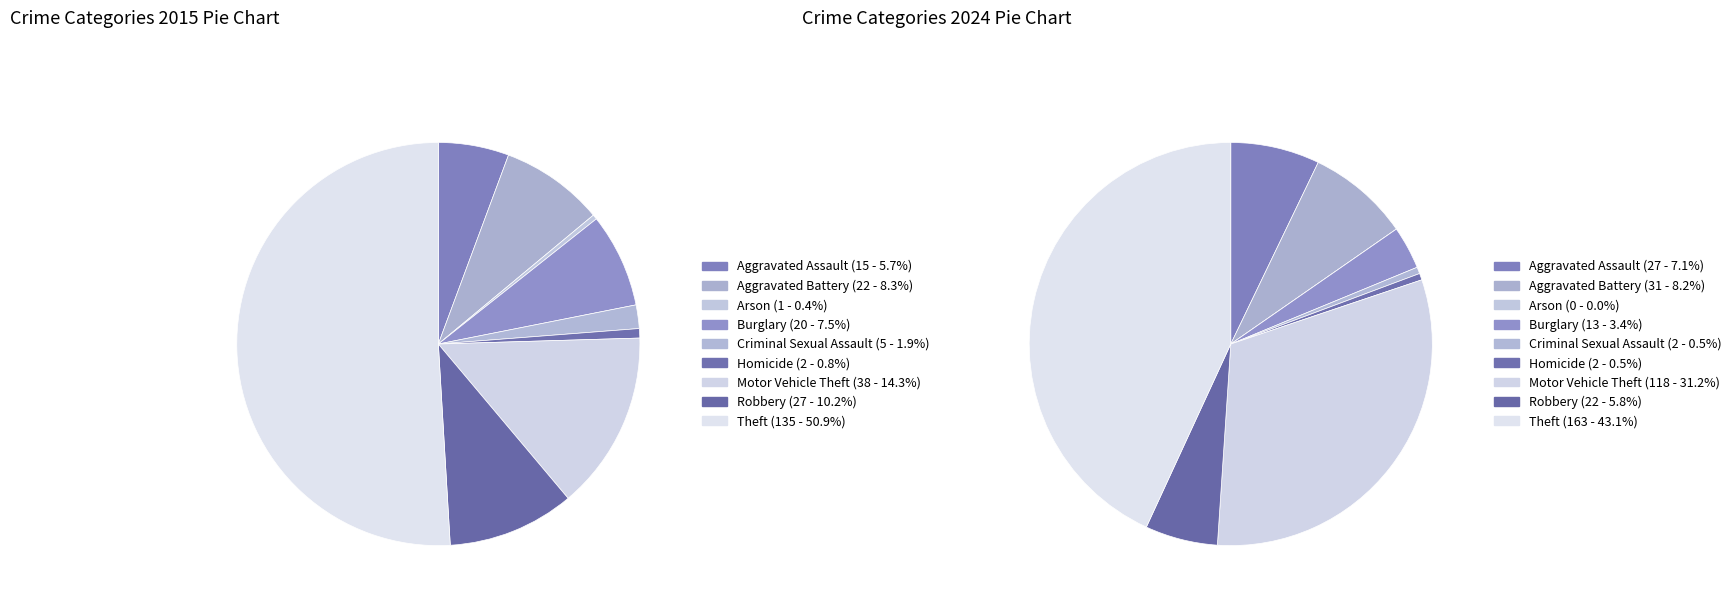

Between 8 and values_2024, which is larger?

8